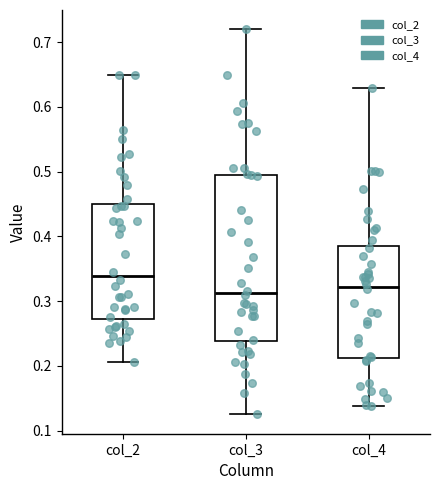

Reading left to right, read every box against the y-axis: the position of its median line, the range the box covers, and the ends of its whiskers. The values are not printed on the chart, so give them approximately, as read against the axis.

col_2: median 0.34, box 0.27 to 0.45, whiskers 0.21 to 0.65
col_3: median 0.31, box 0.24 to 0.50, whiskers 0.13 to 0.72
col_4: median 0.32, box 0.21 to 0.39, whiskers 0.14 to 0.63